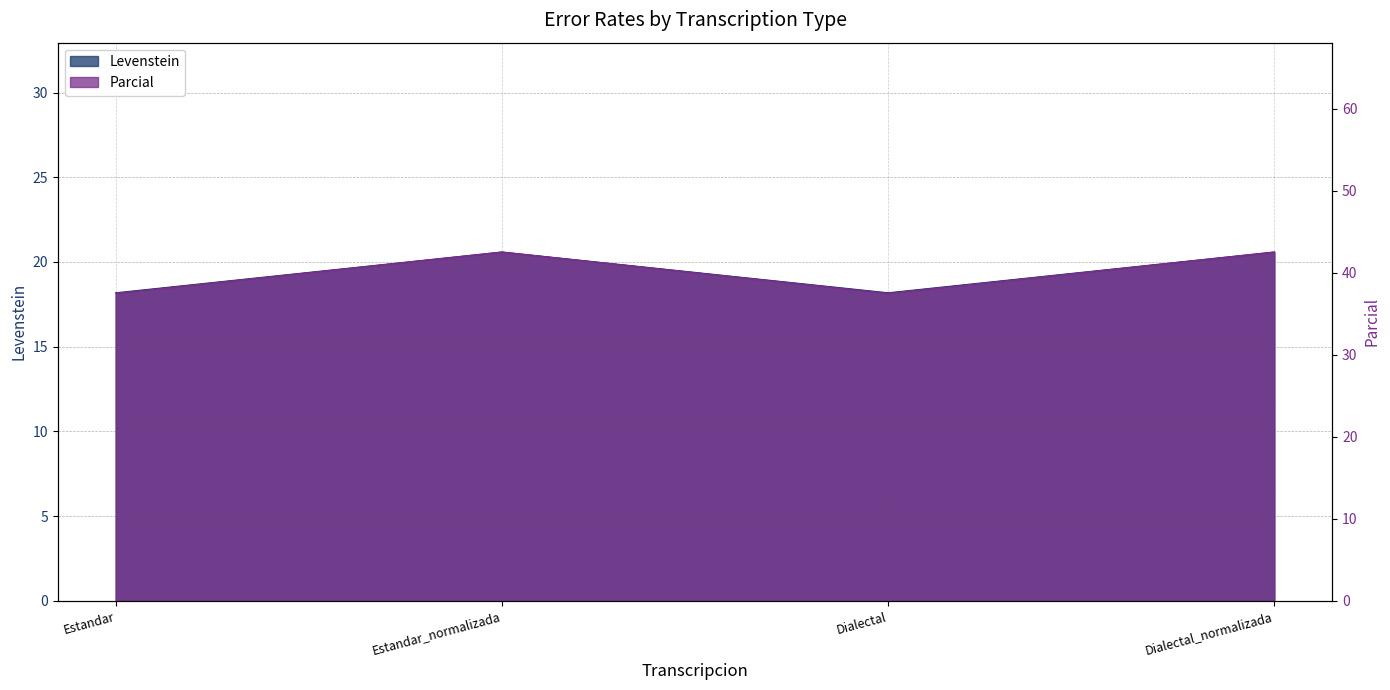

What is the sum of the Levenstein values at Estandar and Estandar_normalizada?

80.1